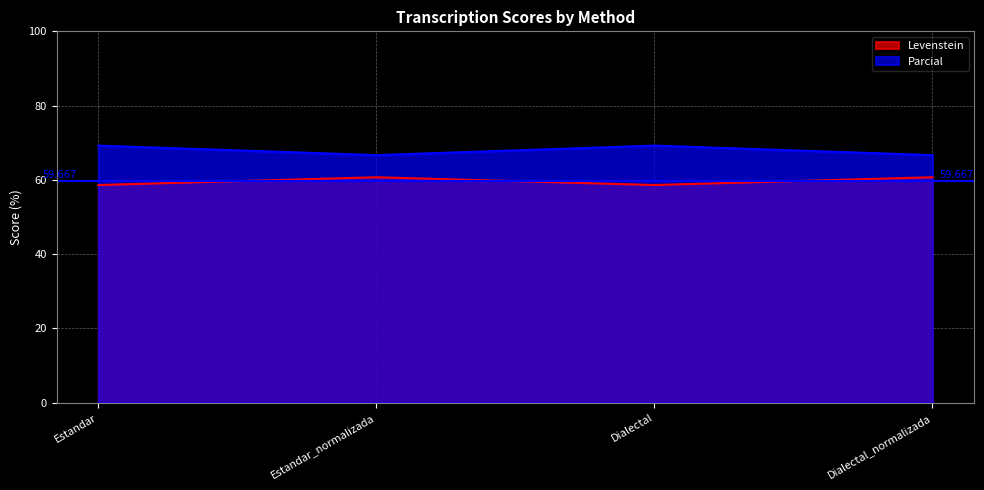

What is the difference between the maximum and second lowest values in the Levenstein series?

2.1